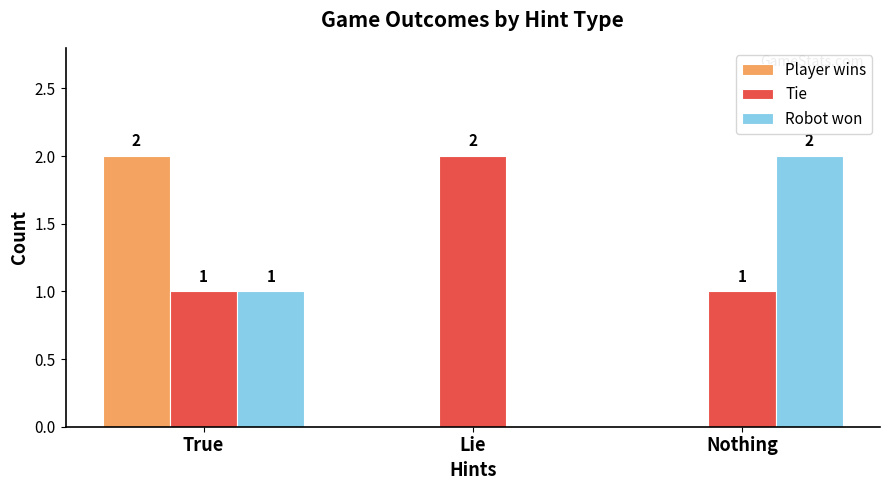

What is the total value across all series at True?

4